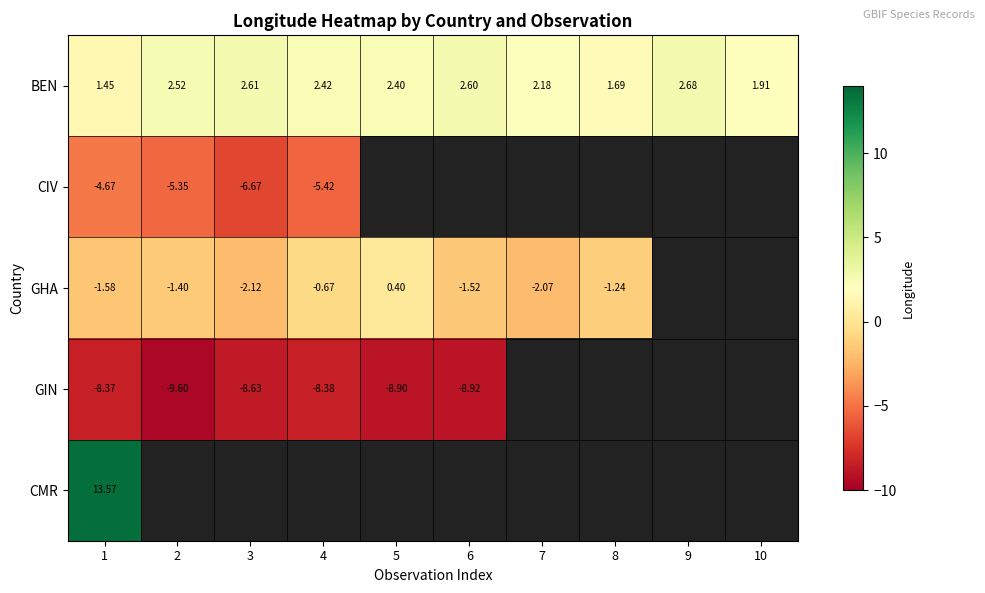

Is the value of GIN at 1 greater than the value of BEN at 3?

No